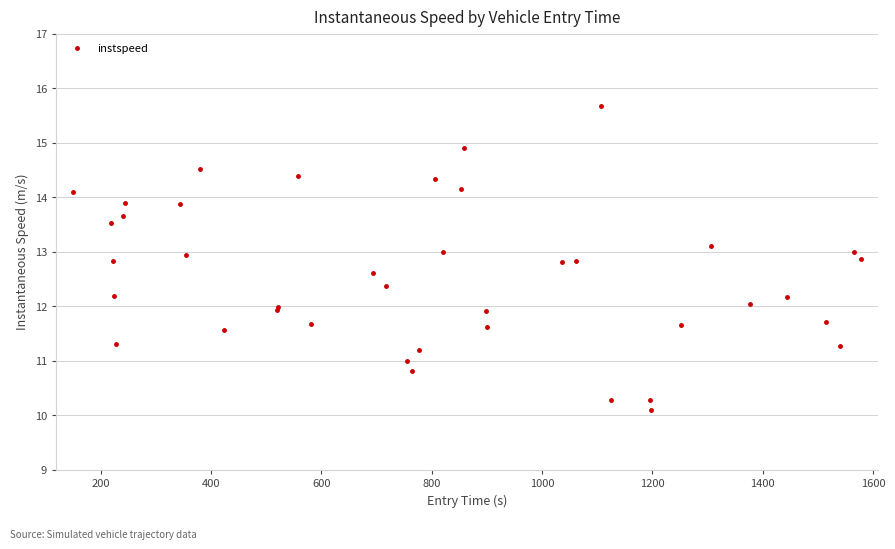

What is the value of the 14th point from the left?

14.4